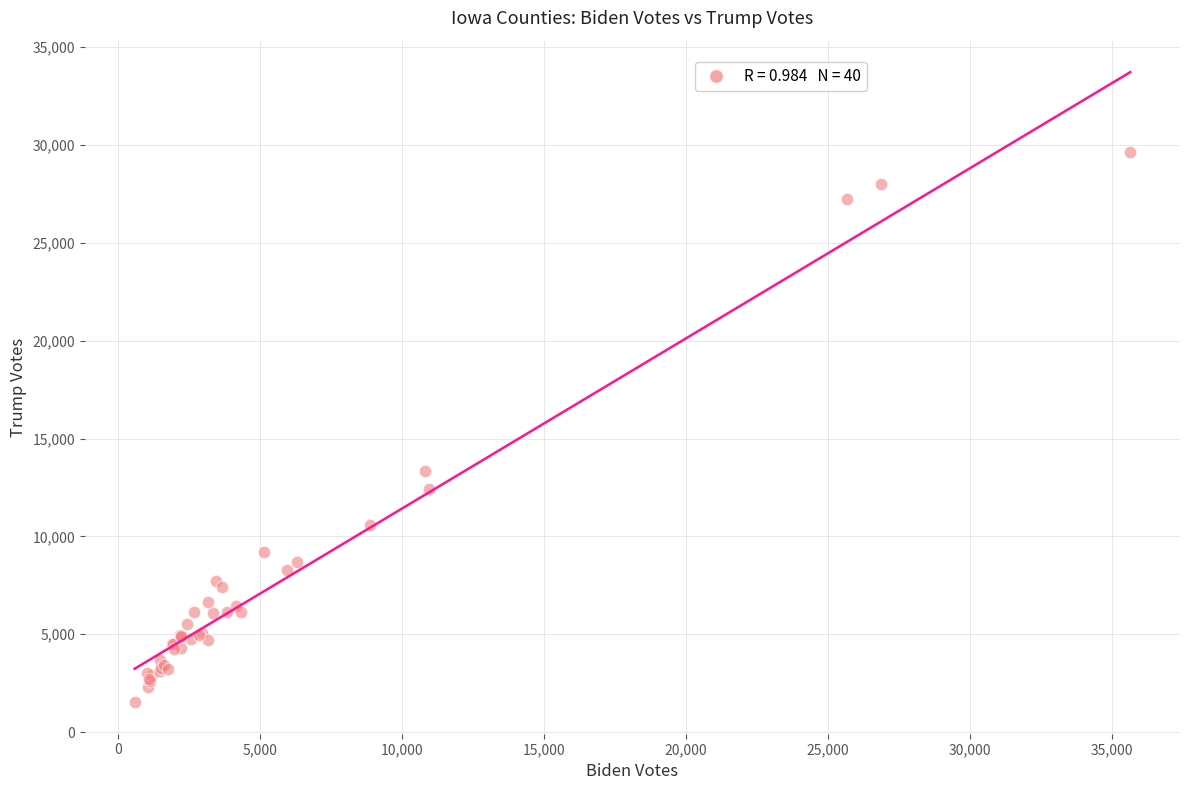

What Y value in the scatter plot is closest to 15585?

13361